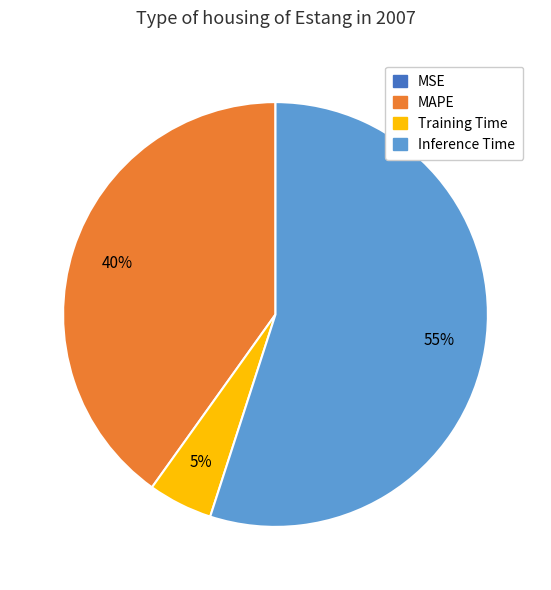

To the nearest percent, what portion does Inference Time represent?

55%